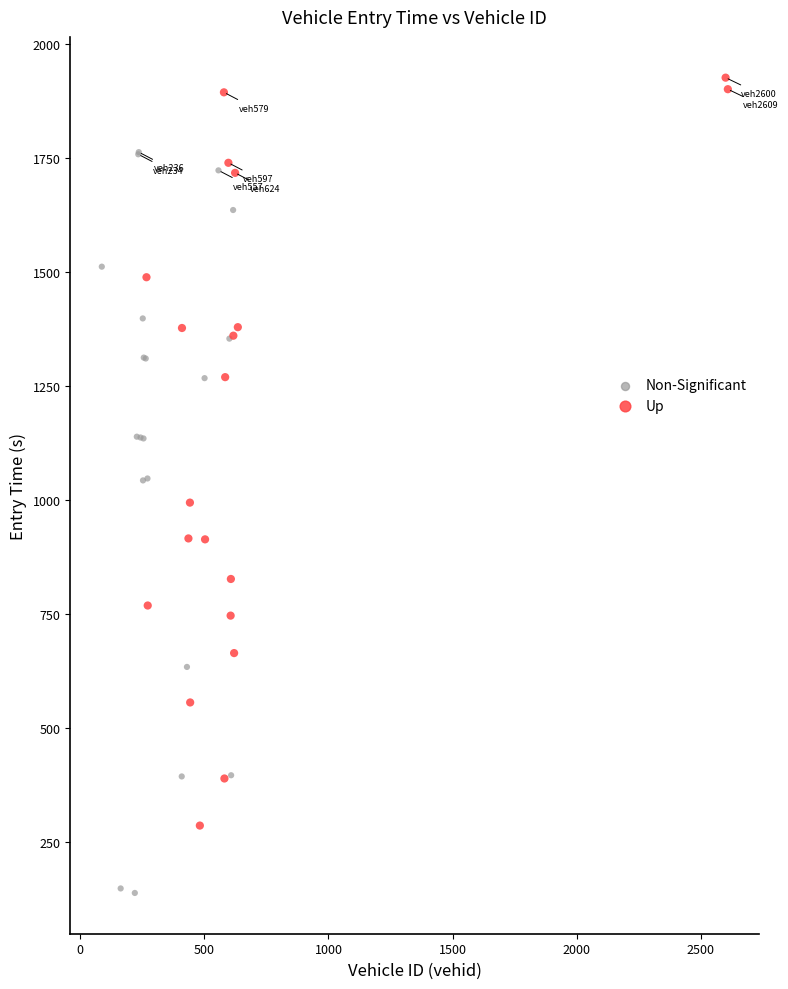

Which series contains the lowest Y value?

Non-Significant